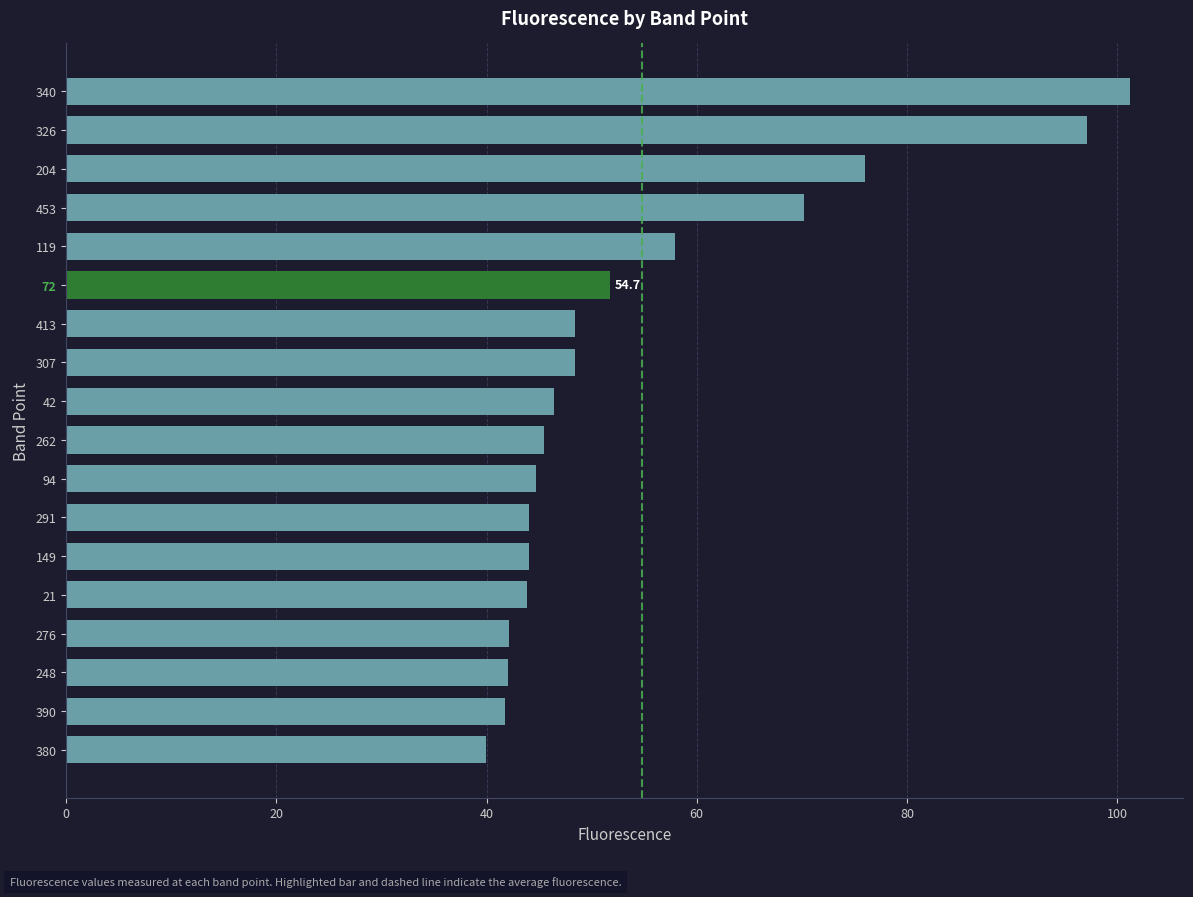

What value does the data have at 291?

44.0